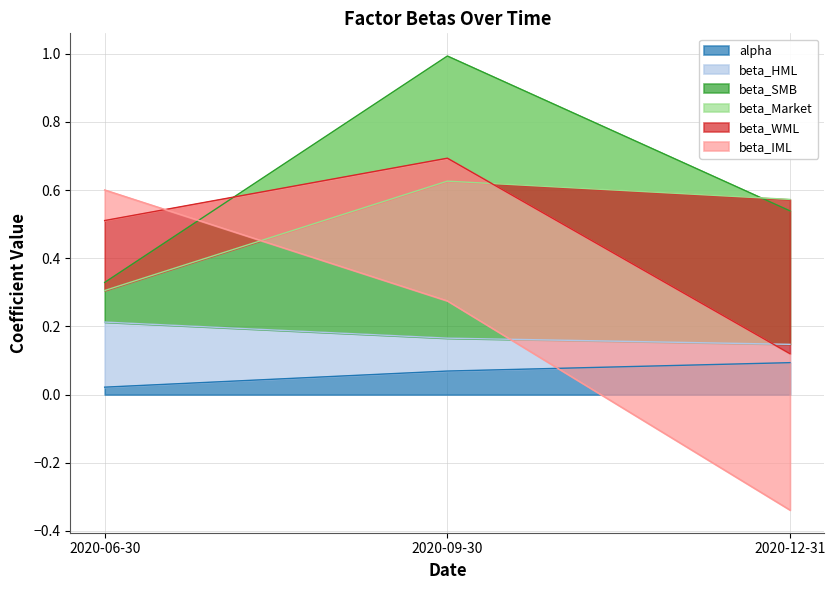

Count the alpha values in the range 0 to 1.

3